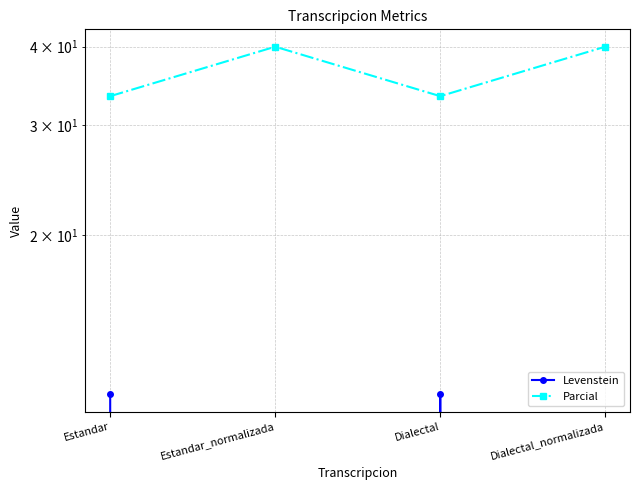

How many interior local valleys does the Levenstein series have?

1